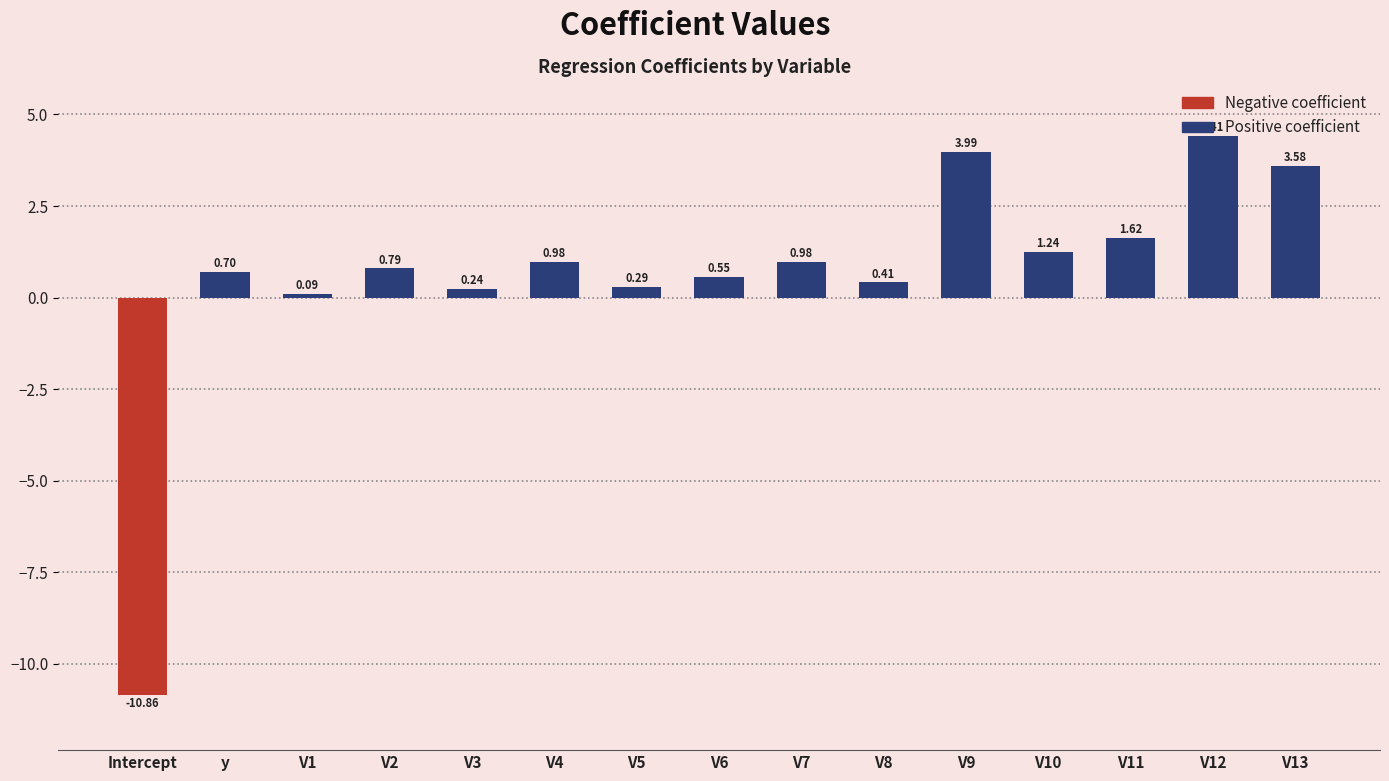

What is the difference between the maximum and minimum values?

15.3